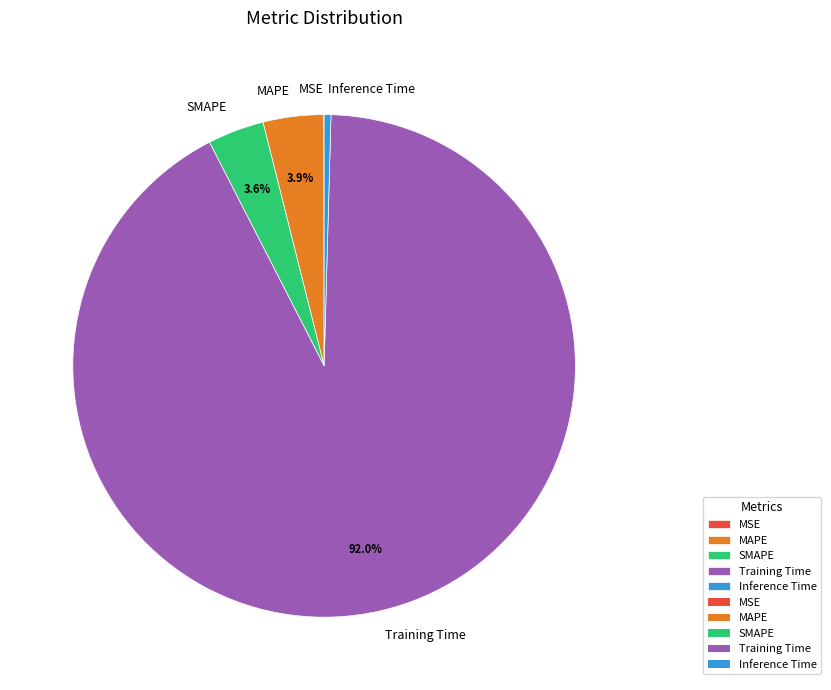

Which slice represents more than half of the pie?

Training Time